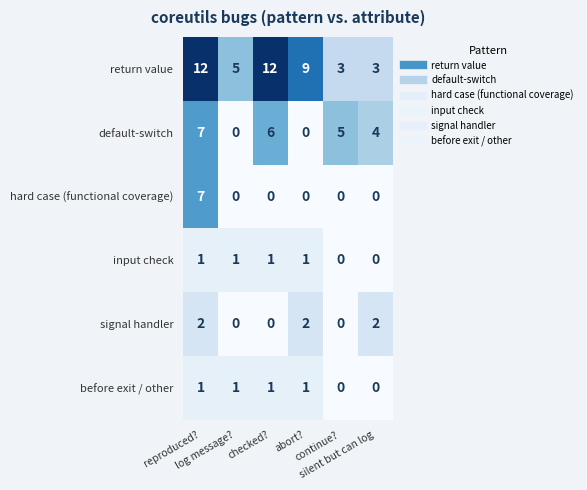

At which category is the sum across all series the highest?

reproduced?